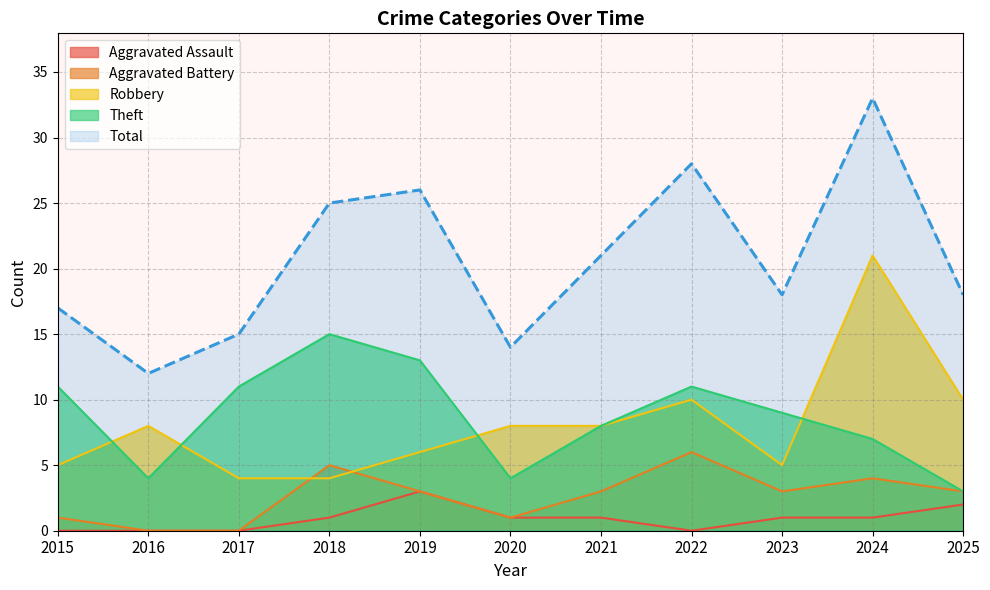

Where is the first local maximum for Robbery?

2016